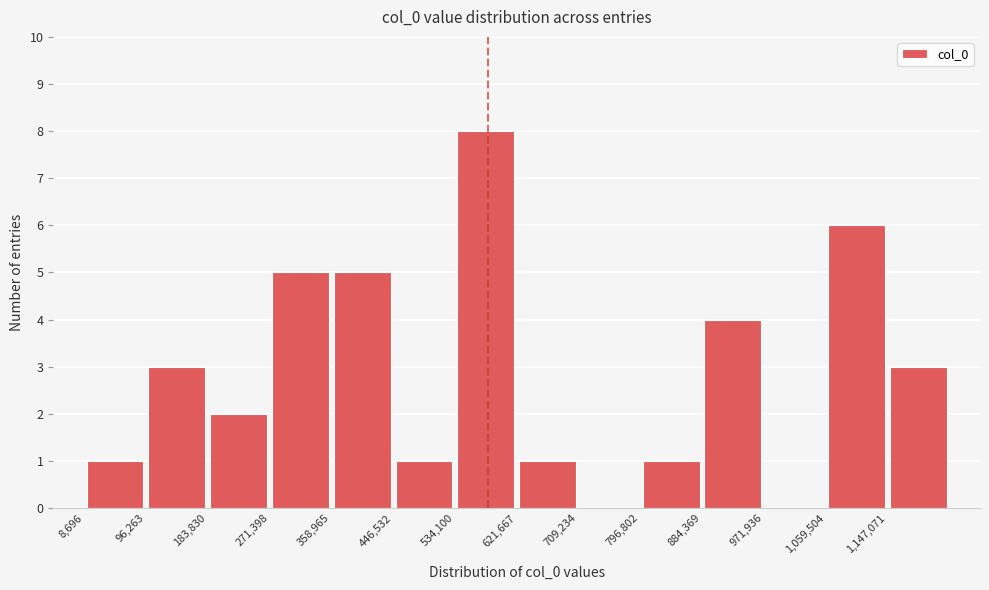

Over which range of the x-axis is the bar tallest?

530000 to 620000